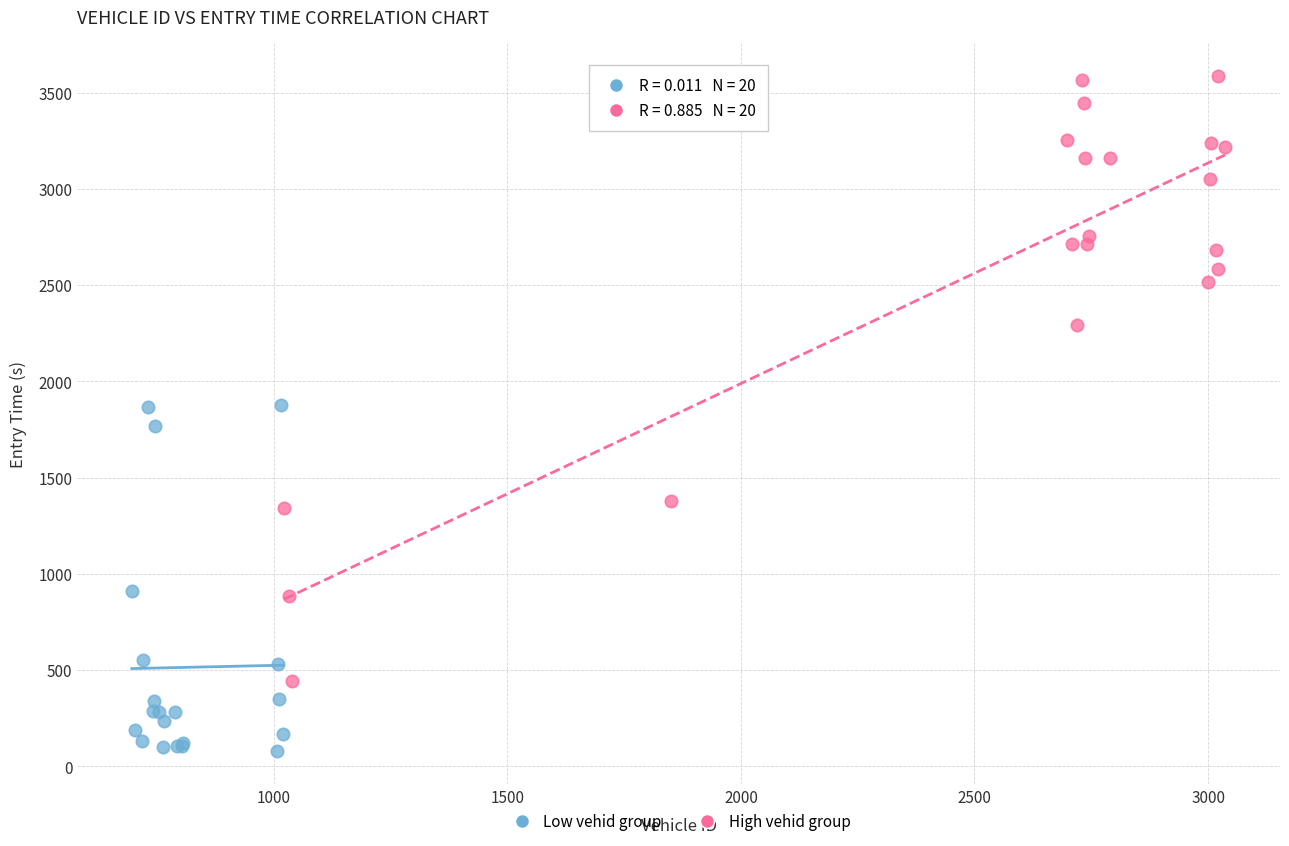

What are all the series names shown in the legend?

Low vehid group, High vehid group